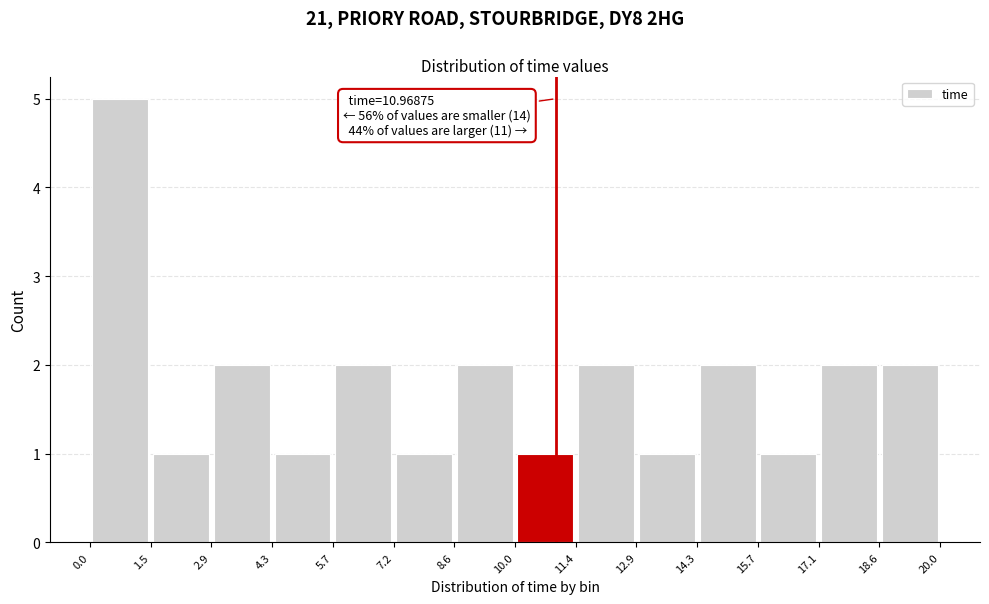

Which range on the x-axis has the tallest bar?

0.0 to 1.5